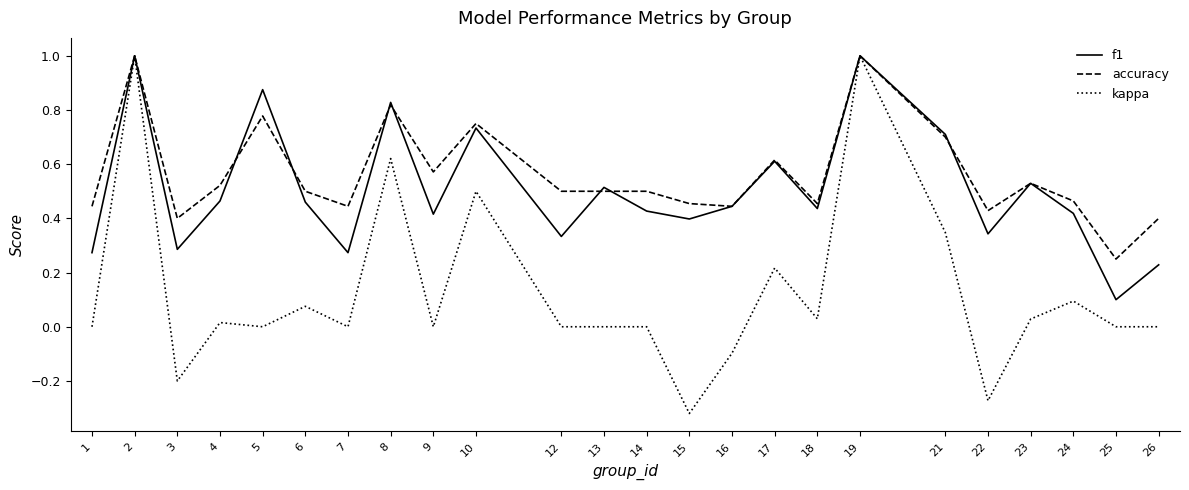

Which series has the largest range (max minus min)?

kappa